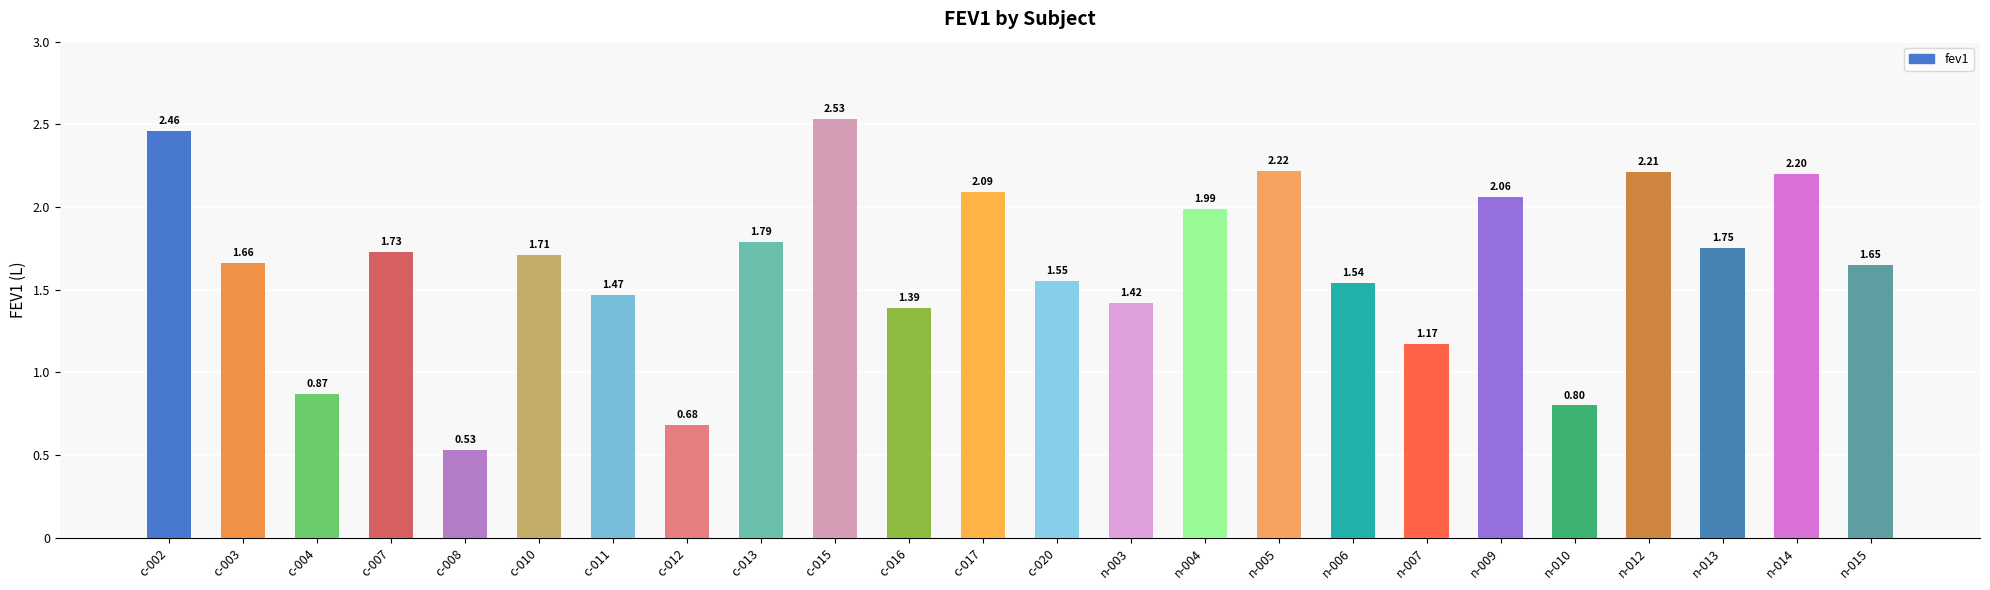

What is the change in value from n-009 to n-010?

-1.3